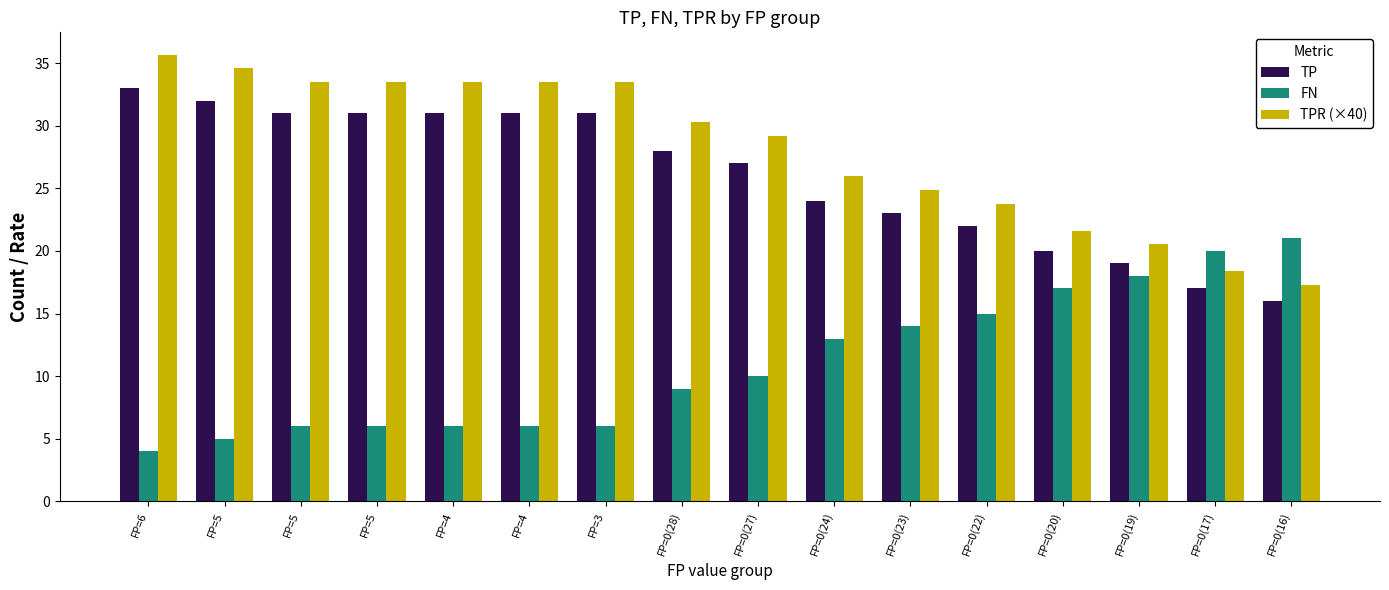

Count the number of categories in the chart.

16